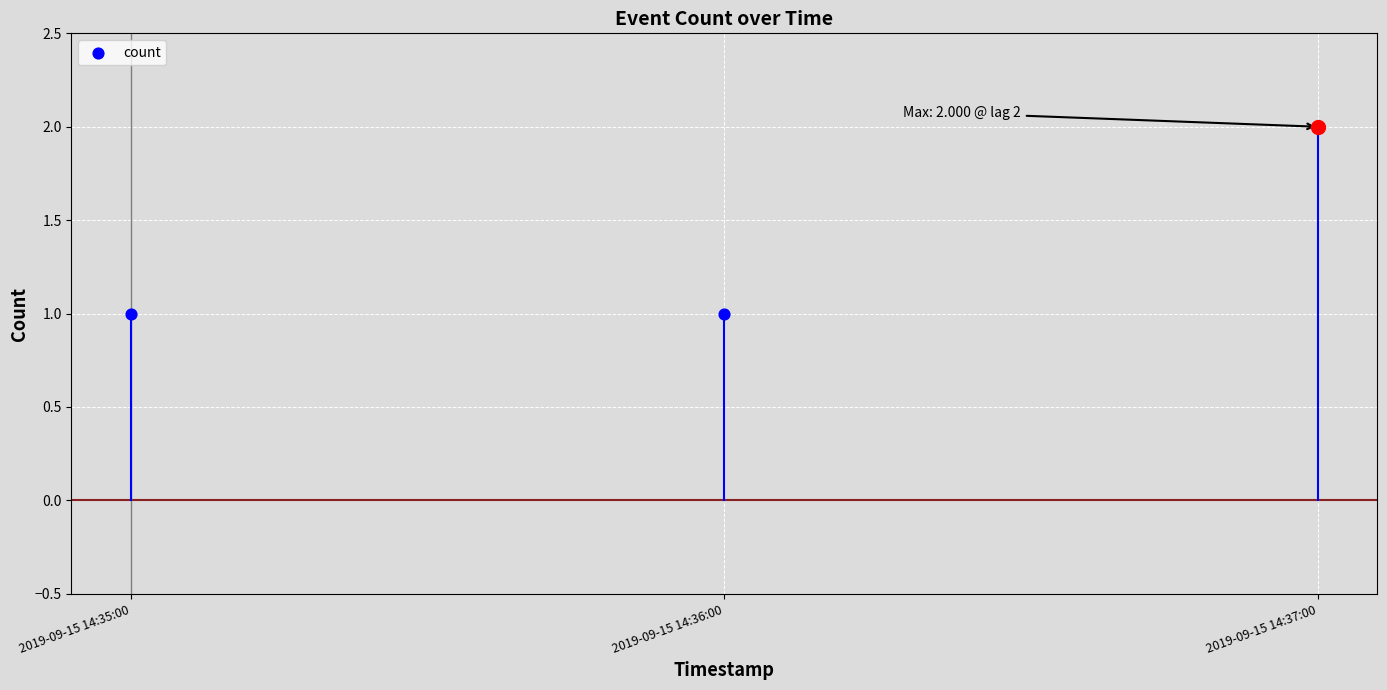

Which has a higher value, 2019-09-15 14:35:00 or 2019-09-15 14:36:00?

2019-09-15 14:35:00